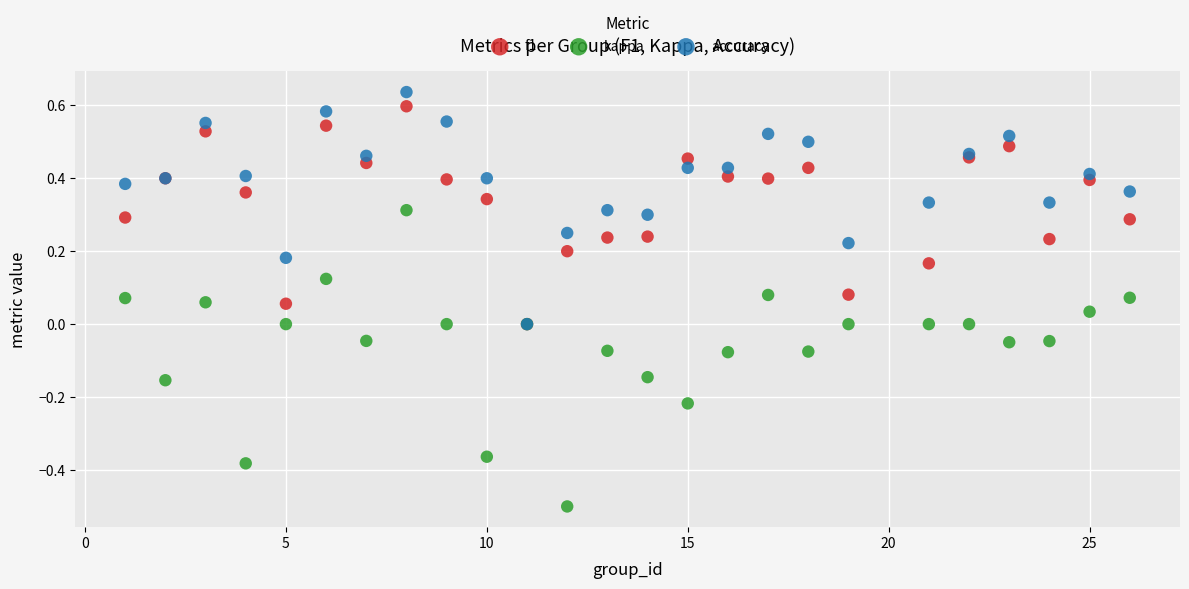

Which series reaches the maximum Y coordinate?

accuracy